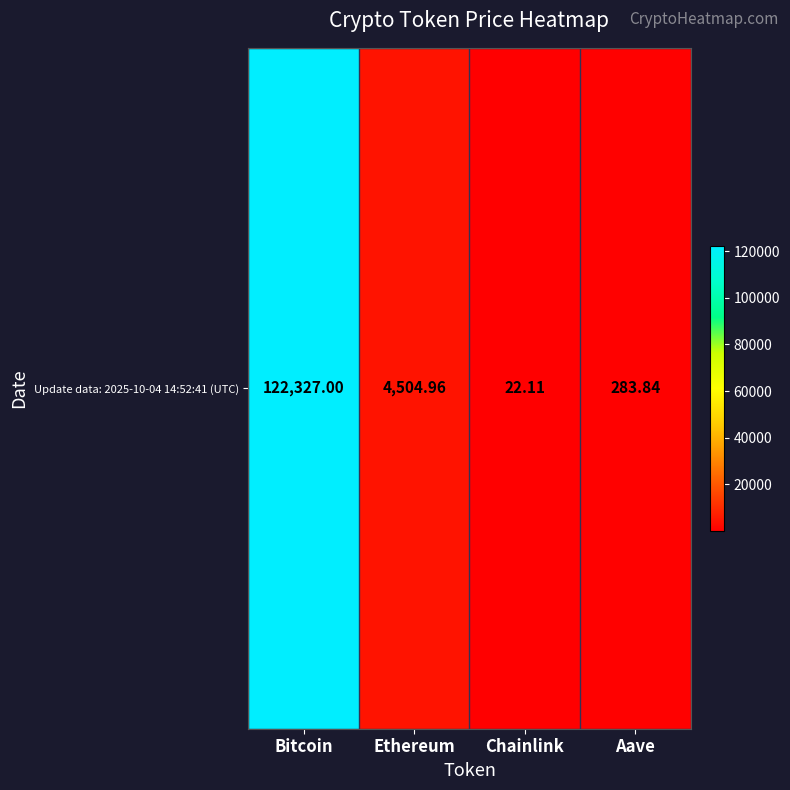

Which has a higher value, Chainlink or Ethereum?

Ethereum